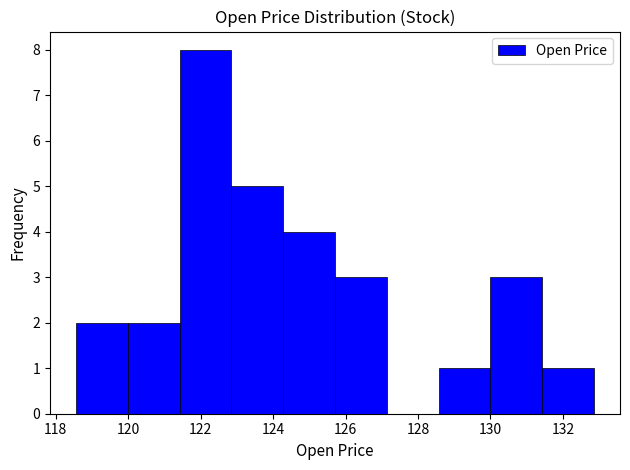

Reading left to right, transcribe this chart: for each bar, give the range it covers on the x-axis and its height. Neither the bar edges nor the heights are printed on the chart, so give them approximately, as read against the axes.

118.6 to 120.0: 2
120.0 to 121.4: 2
121.4 to 122.8: 8
122.8 to 124.2: 5
124.2 to 125.8: 4
125.8 to 127.2: 3
127.2 to 128.6: 0
128.6 to 130.0: 1
130.0 to 131.4: 3
131.4 to 132.8: 1